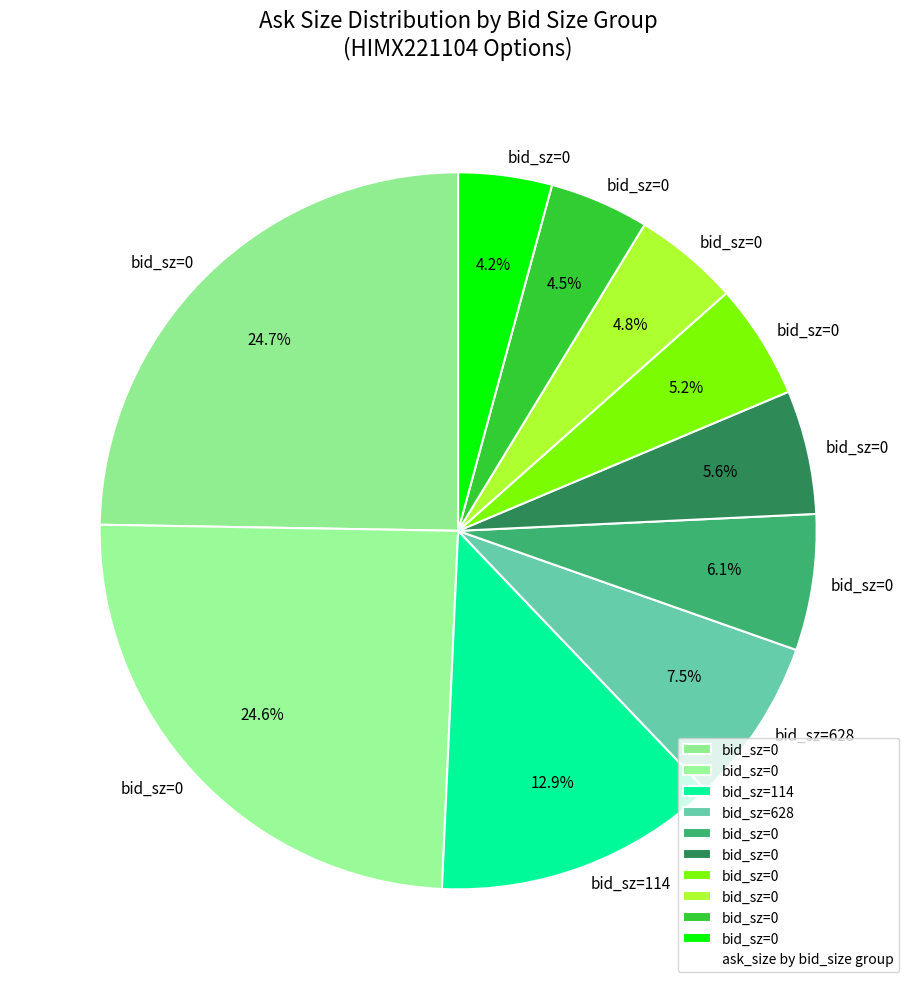

How many slices are in this pie chart?

10